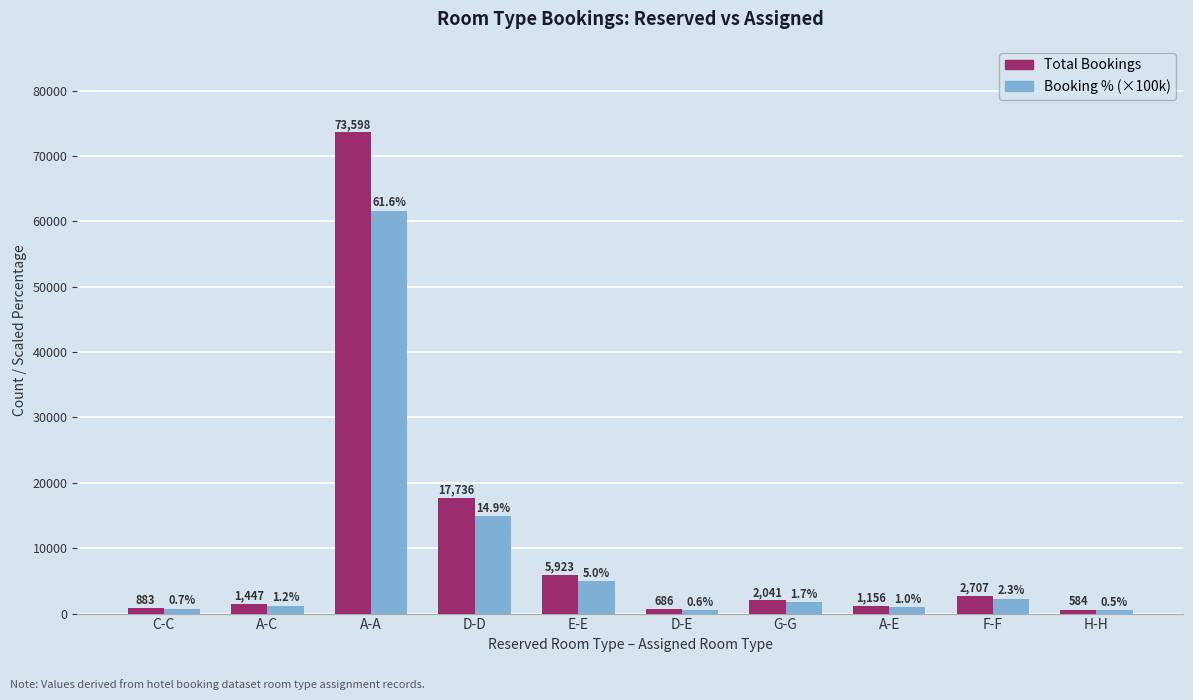

The Booking % (×100k) series shows 2063.7 at E-E. True or false?

False